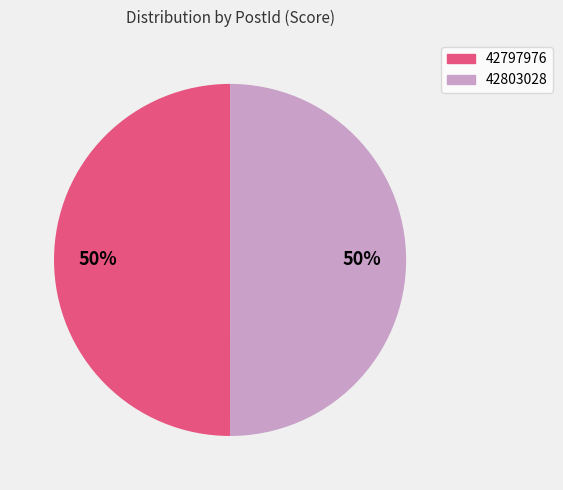

How many segments does this pie chart have?

2